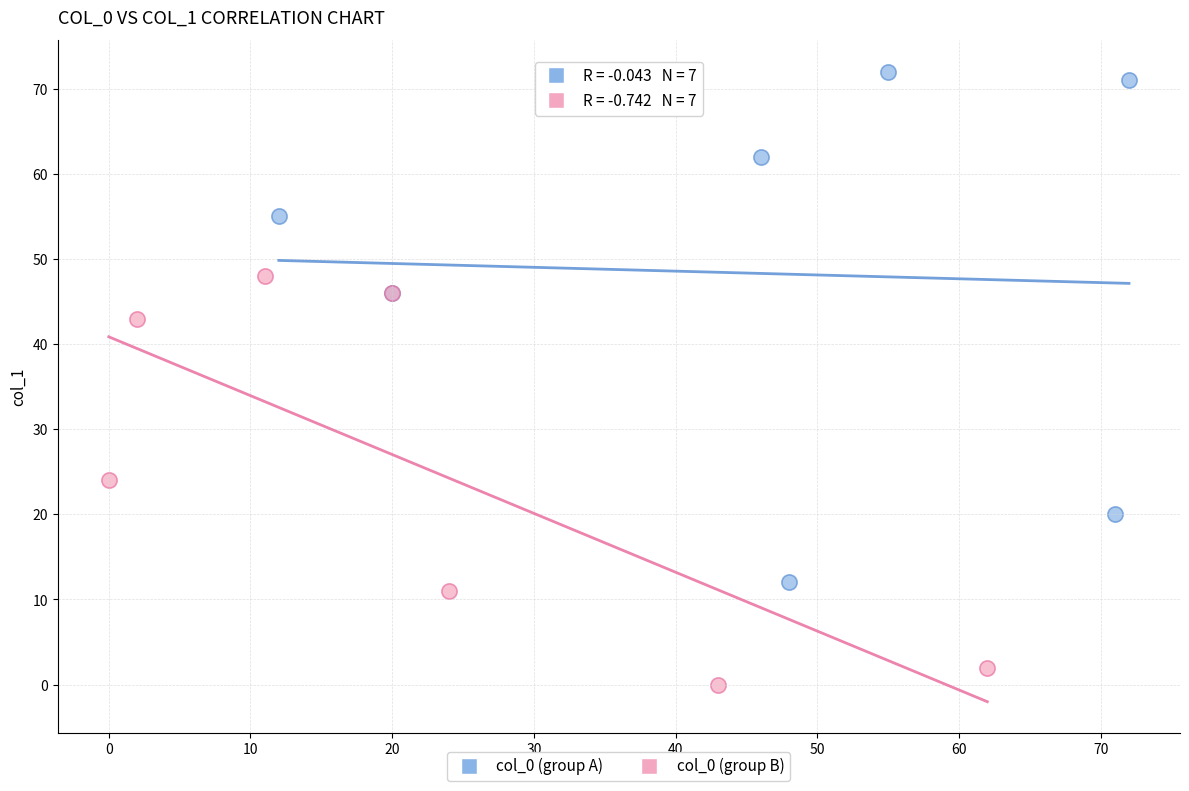

Which series reaches the minimum Y coordinate?

col_0 (group B)